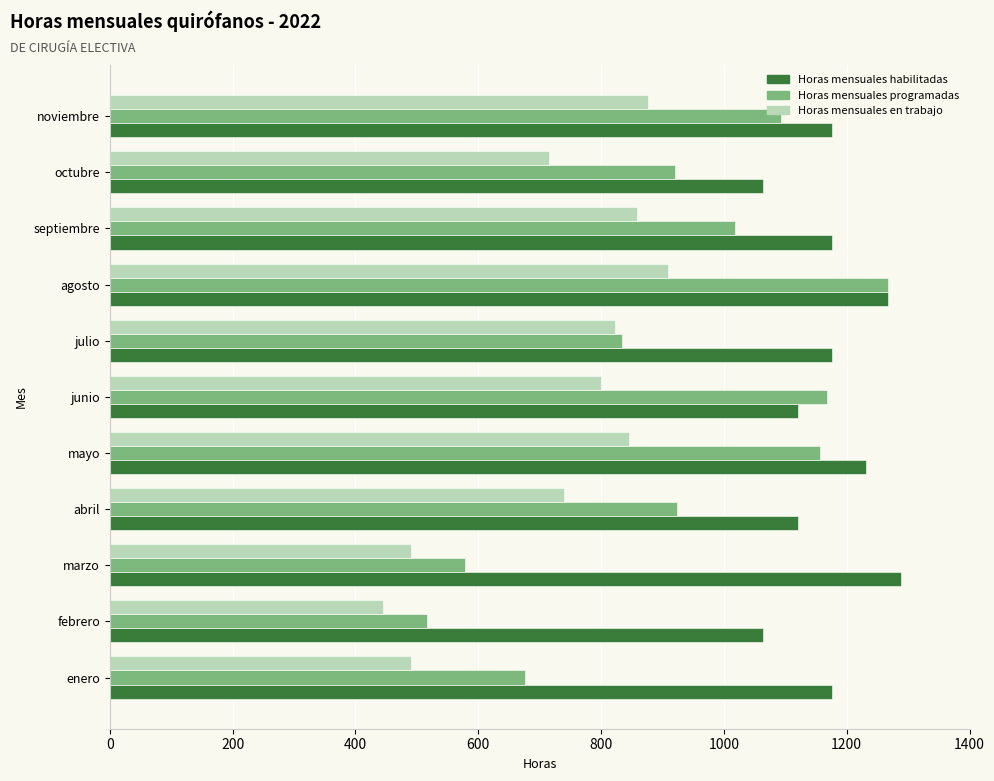

The Horas mensuales programadas series shows 919.8 at octubre. True or false?

True